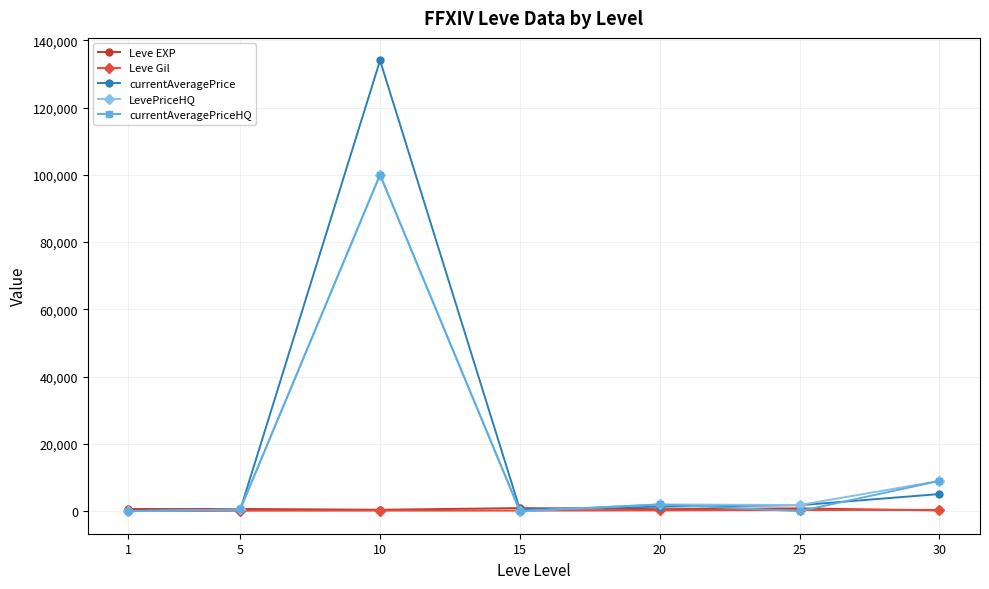

What is the maximum value for LevePriceHQ?

99999.0